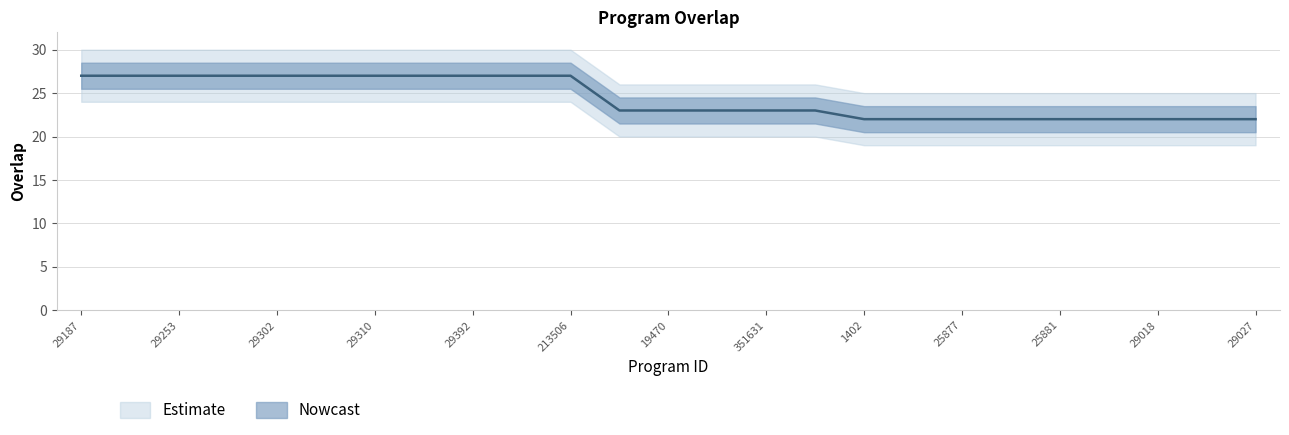

Rank the categories by value from lowest to highest.

1402, 25876, 25877, 25878, 25881, 29009, 29018, 29021, 29027, 6184, 19470, 209974, 351631, 352447, 29187, 29251, 29253, 29295, 29302, 29306, 29310, 29311, 29392, 29439, 213506